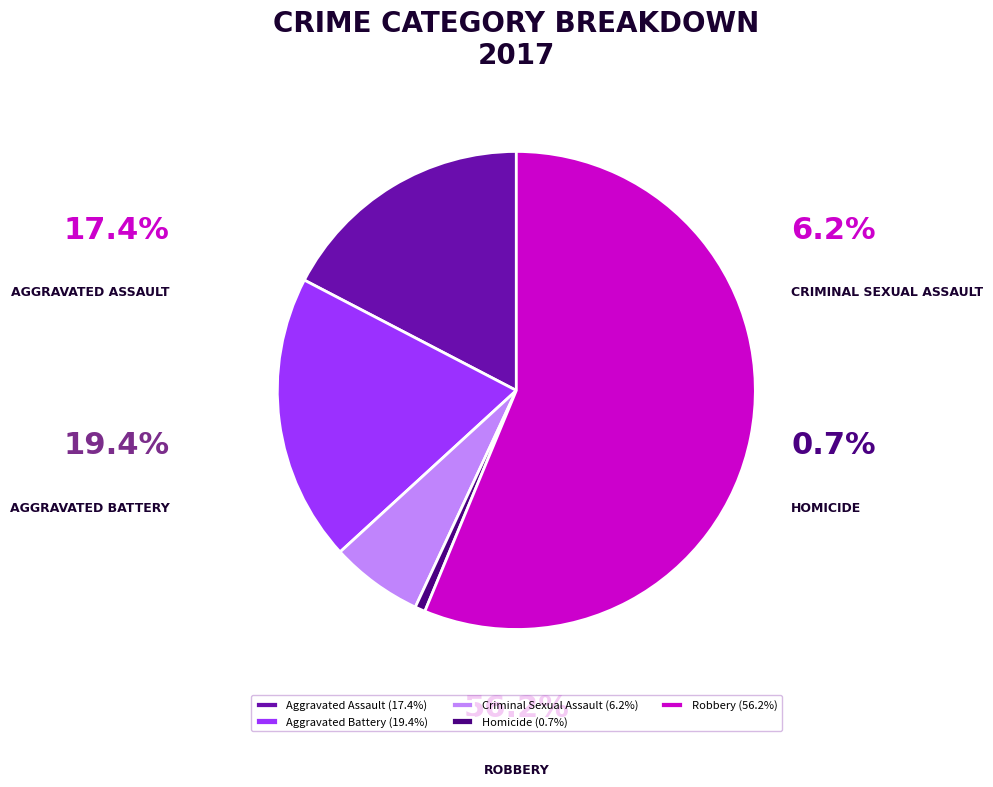

Which category has the smallest portion of the pie?

Homicide